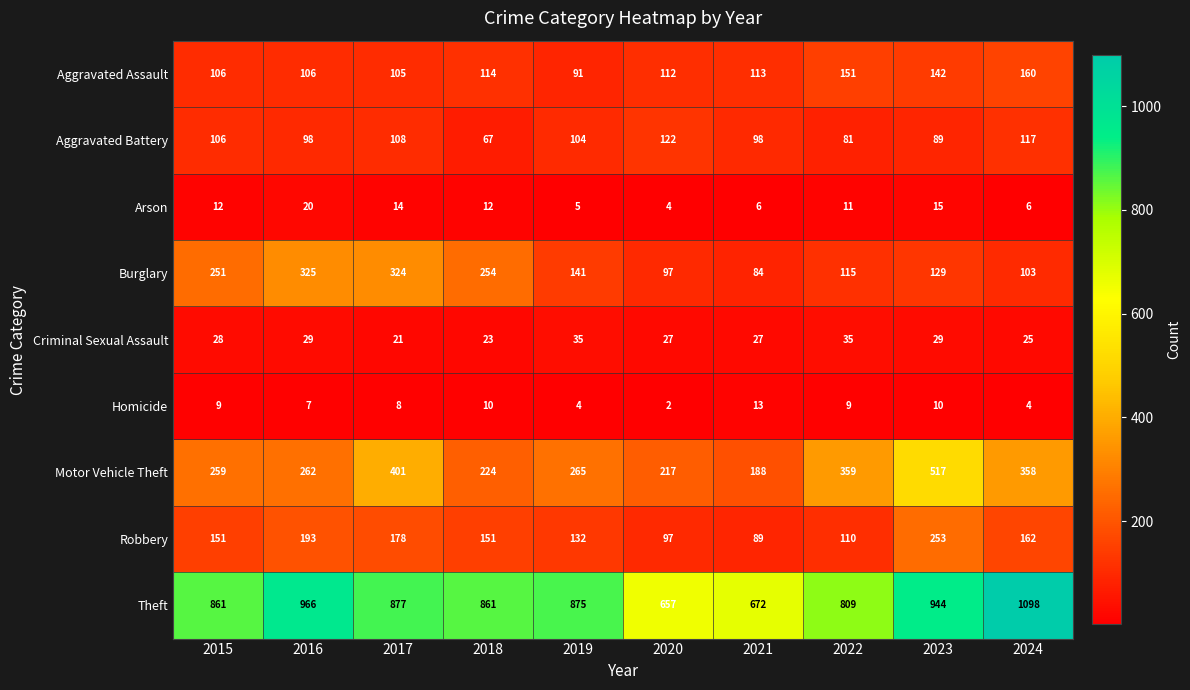

Count the number of categories in the chart.

10